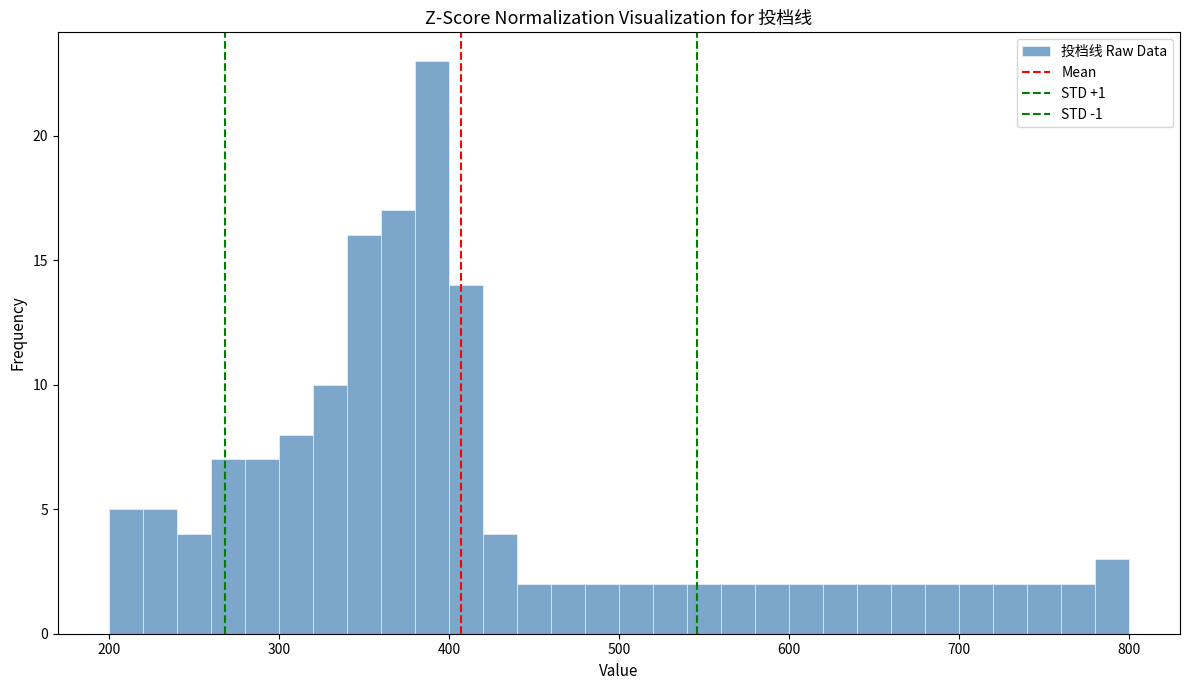

Around what value on the x-axis is the tallest bar? Give the approximate position of its centre, as read against the axis.

390